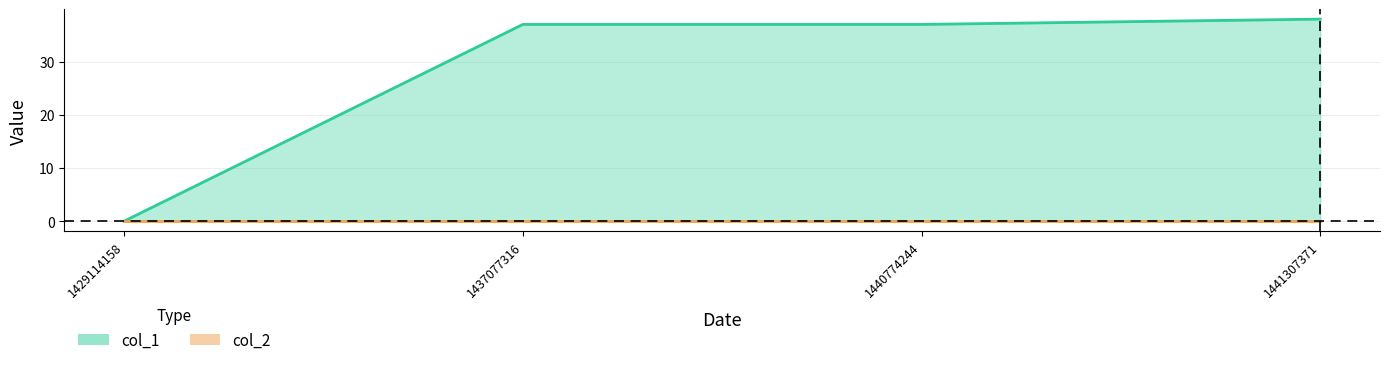

What is the difference between the values at 1437077316 and 1441307371?

1